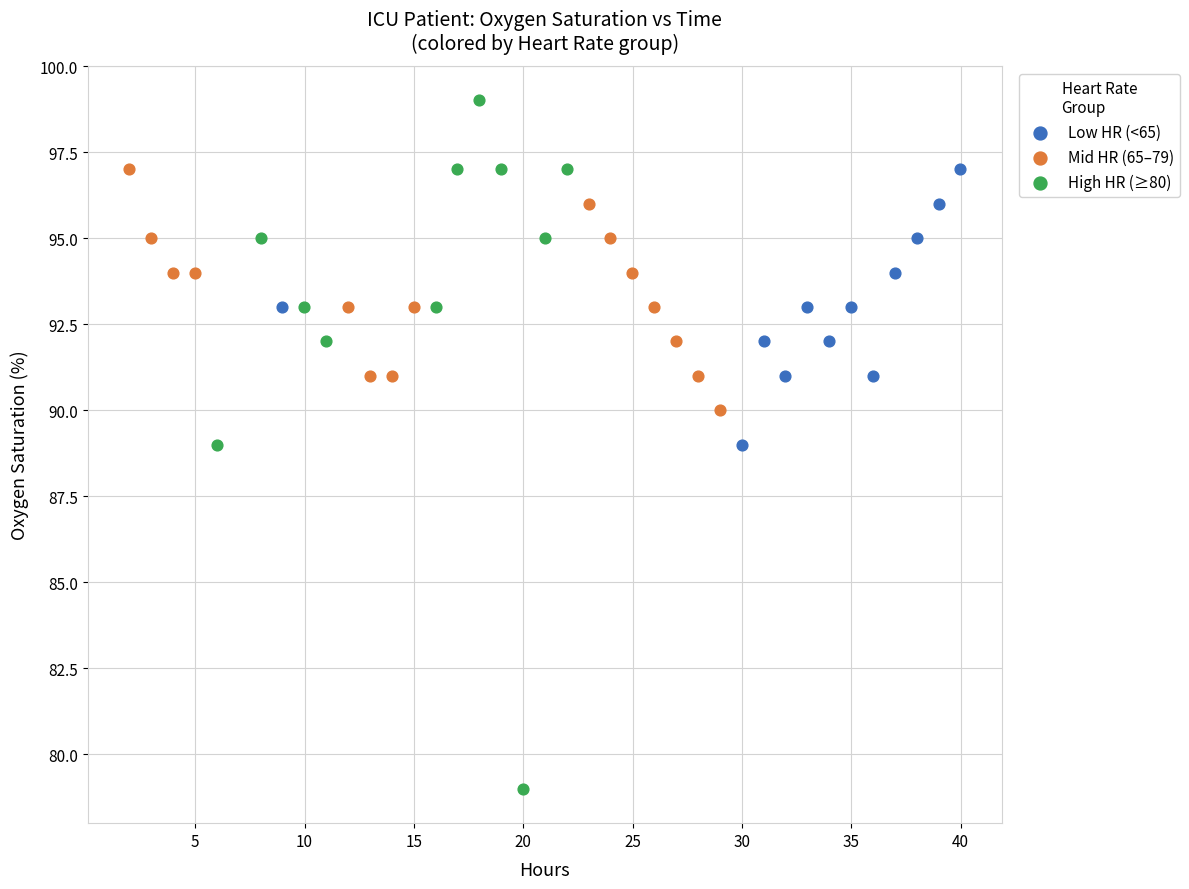

Which series contains the lowest Y value?

High HR (≥80)